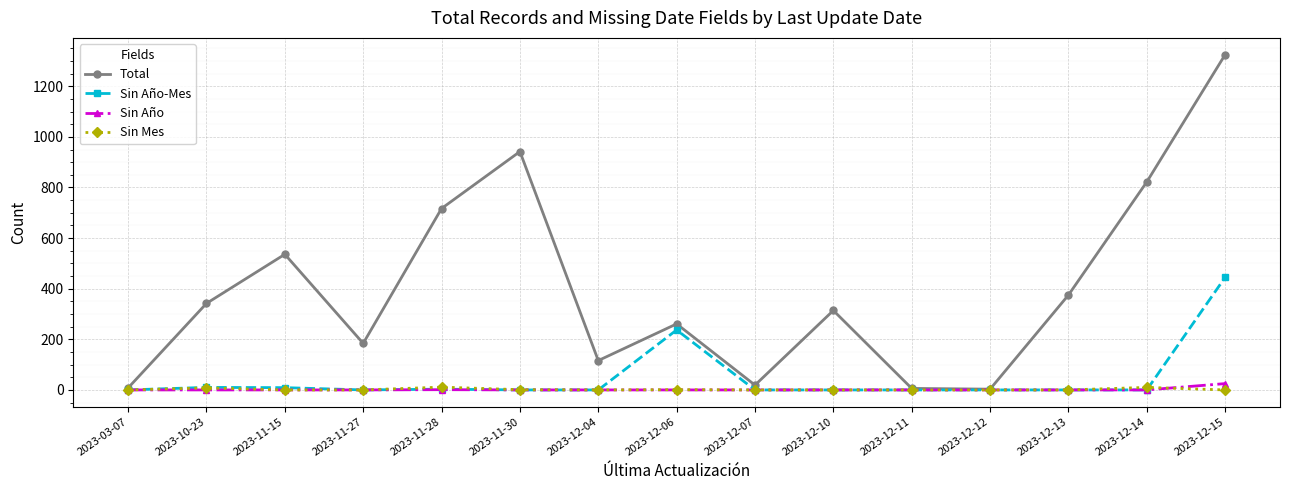

How many lines are shown in the chart?

4